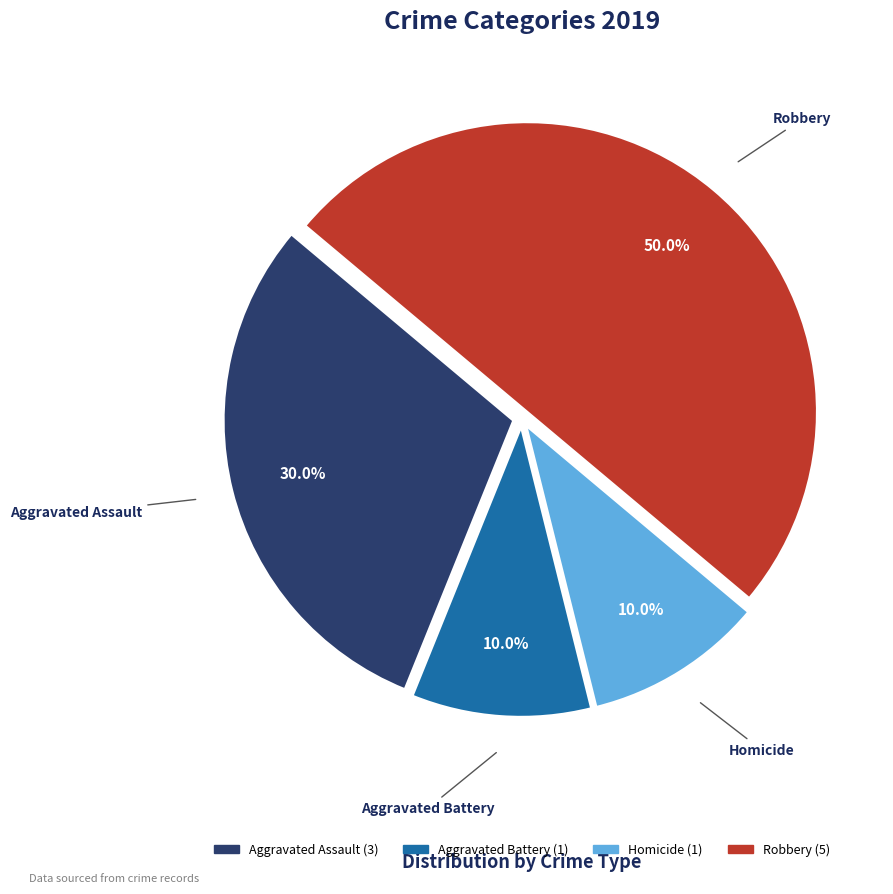

Count the number of slices in the pie.

4